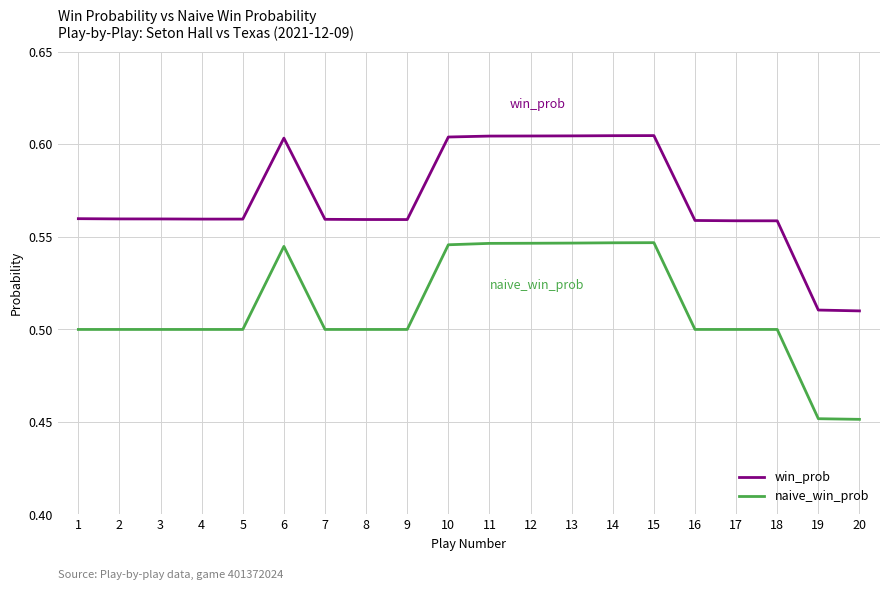

Rank the series by their average value, from lowest to highest.

naive_win_prob, win_prob